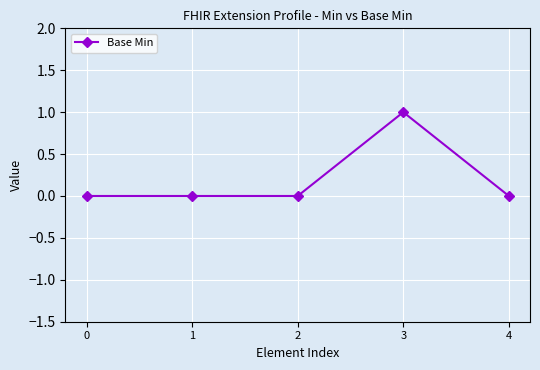

Which label corresponds to the largest value in the chart?

3